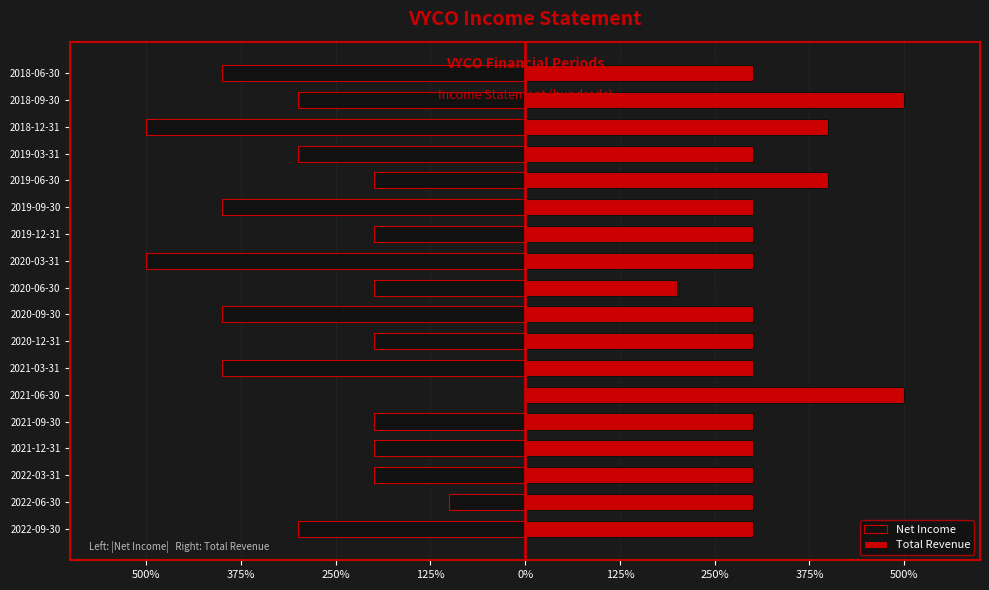

Are the bars horizontal?

Yes